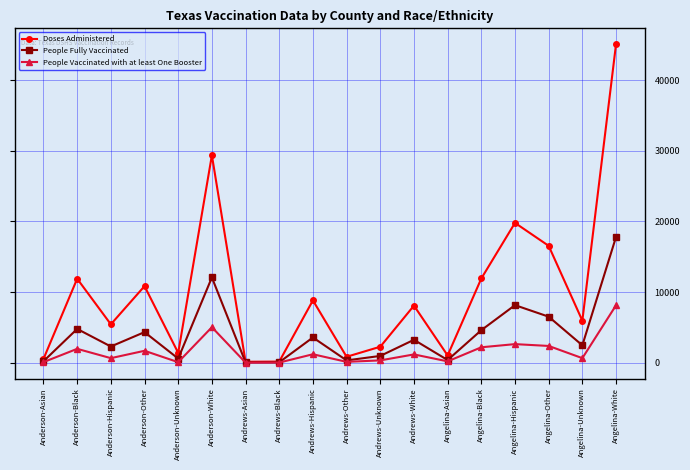

At which label is Doses Administered closest to 22604?

Angelina-Hispanic